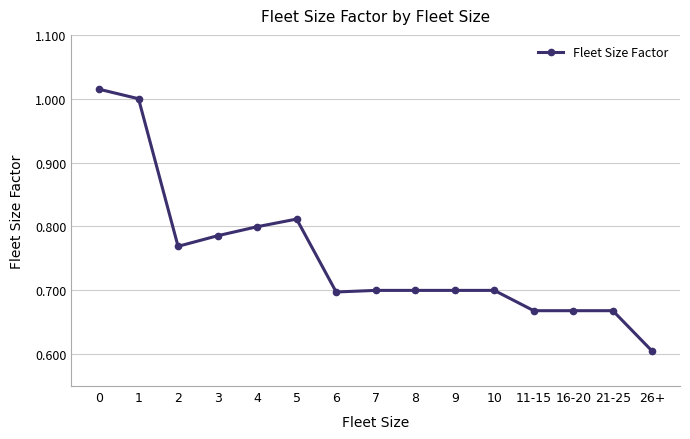

Where is the data nearest to the value 0?

26+